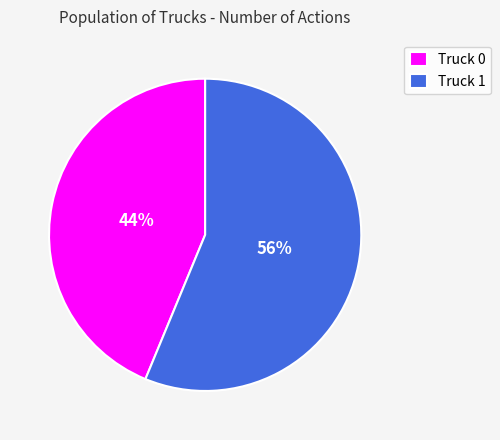

Is Truck 1 the majority of the pie?

Yes